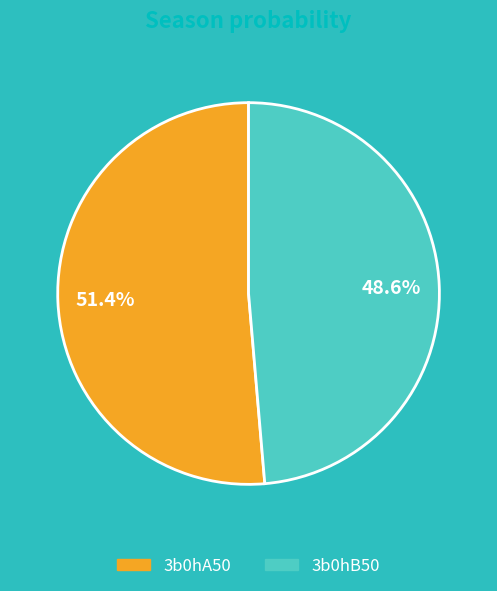

To the nearest percent, what is the difference between the 3b0hB50 and 3b0hA50 slice percentages?

3%